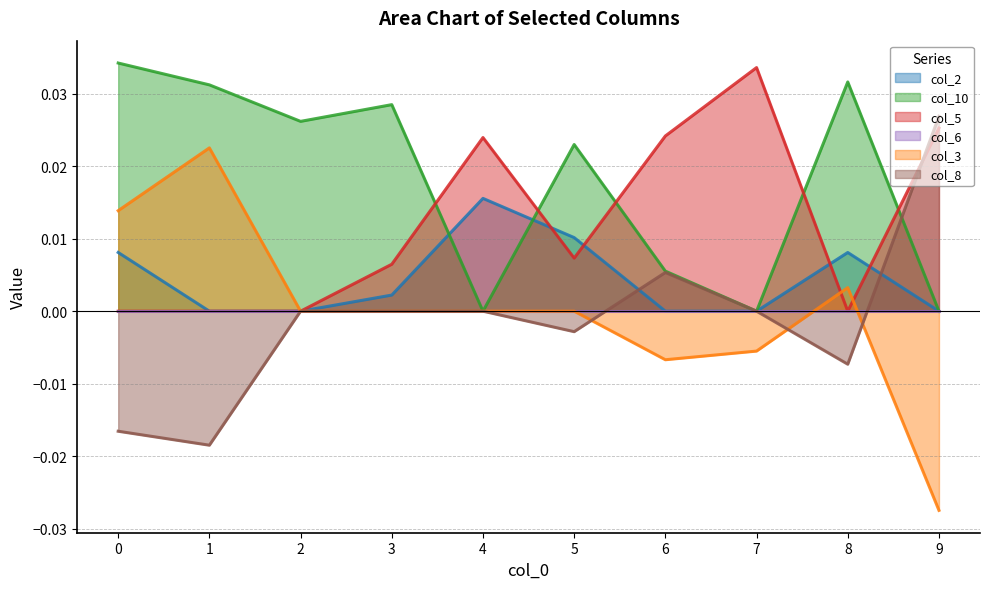

Between which two adjacent categories do col_5 and col_10 first intersect?

3 and 4